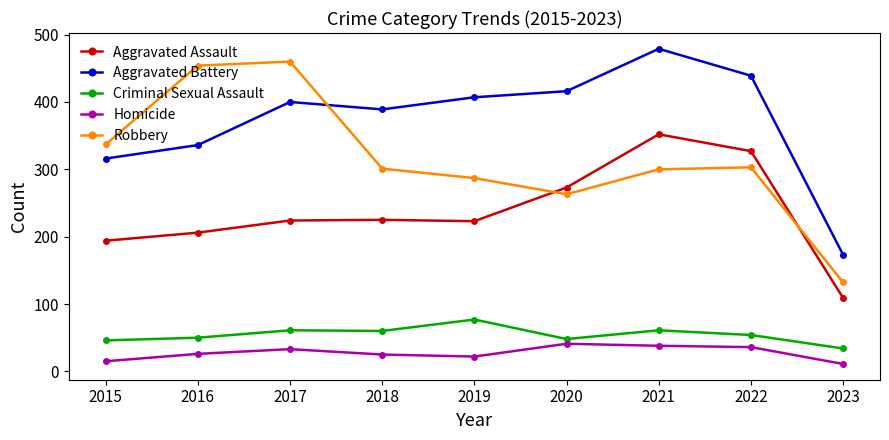

What are all the series names shown in the legend?

Aggravated Assault, Aggravated Battery, Criminal Sexual Assault, Homicide, Robbery